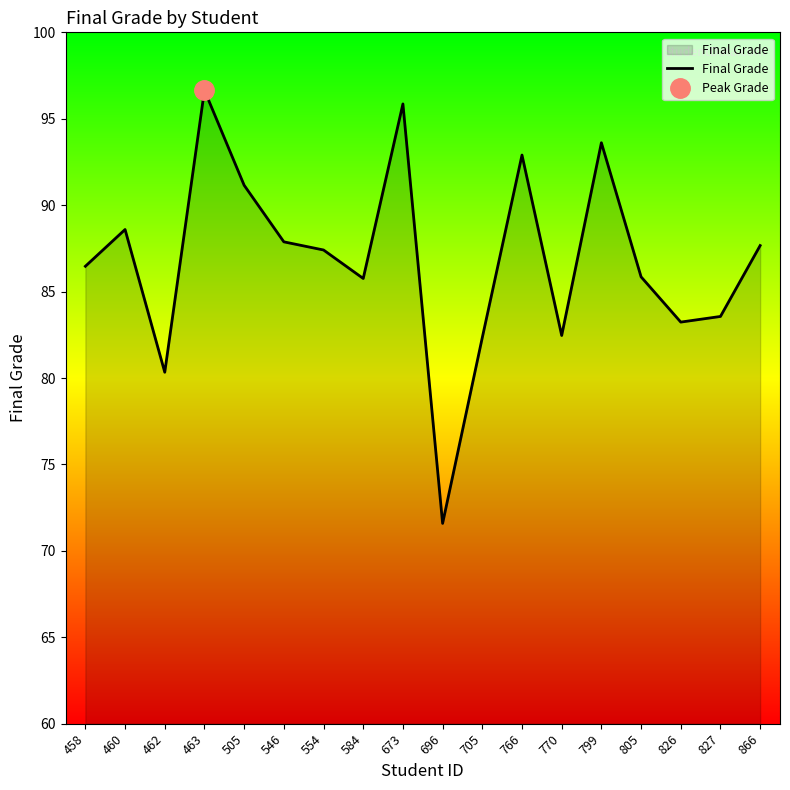

The value at 460 is 26.6. True or false?

False